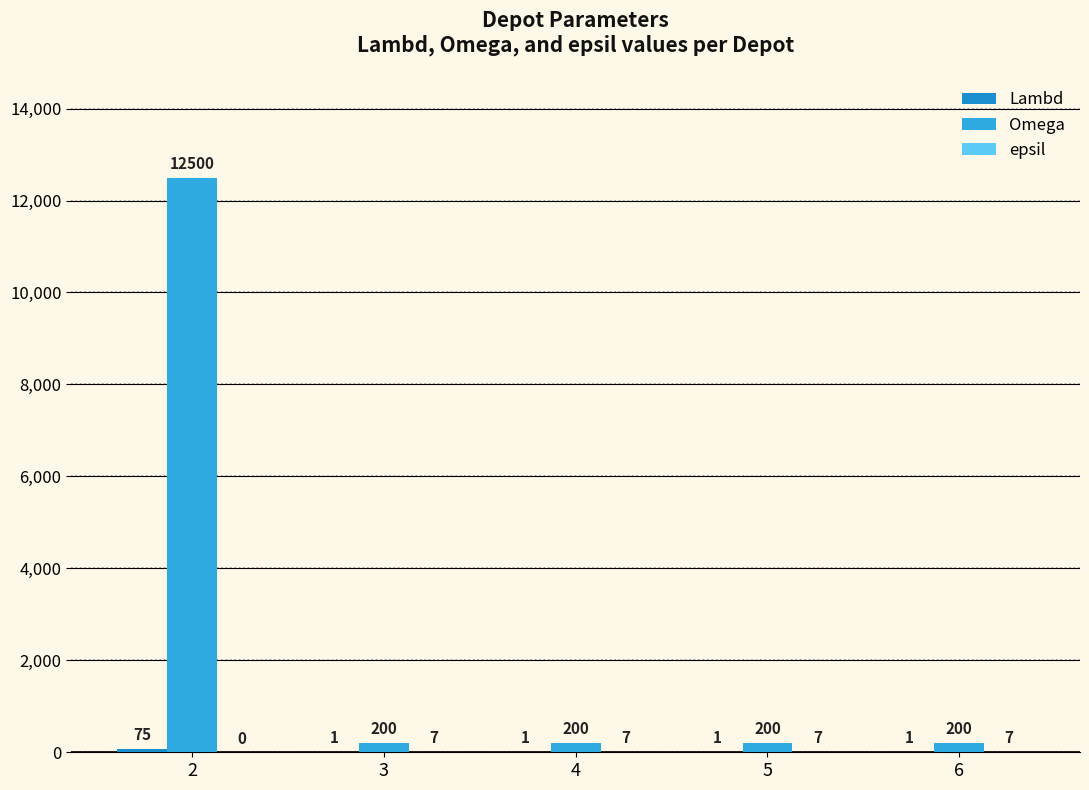

Which series has the largest total across all categories?

Omega